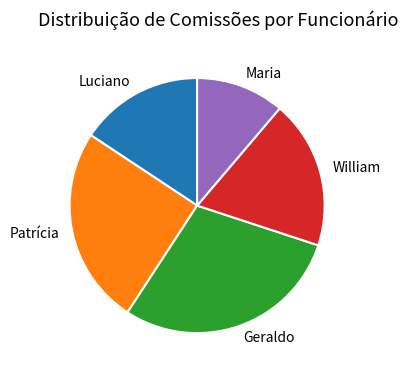

Do William and Luciano together represent more than half of the pie?

No